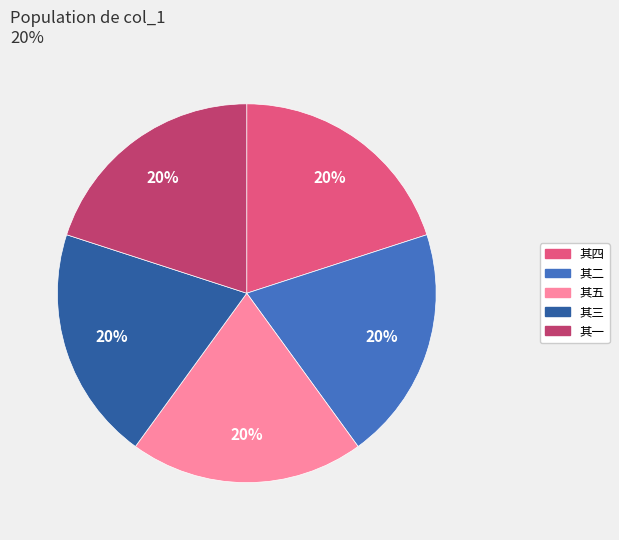

Is there any slice that represents more than half of the pie?

No